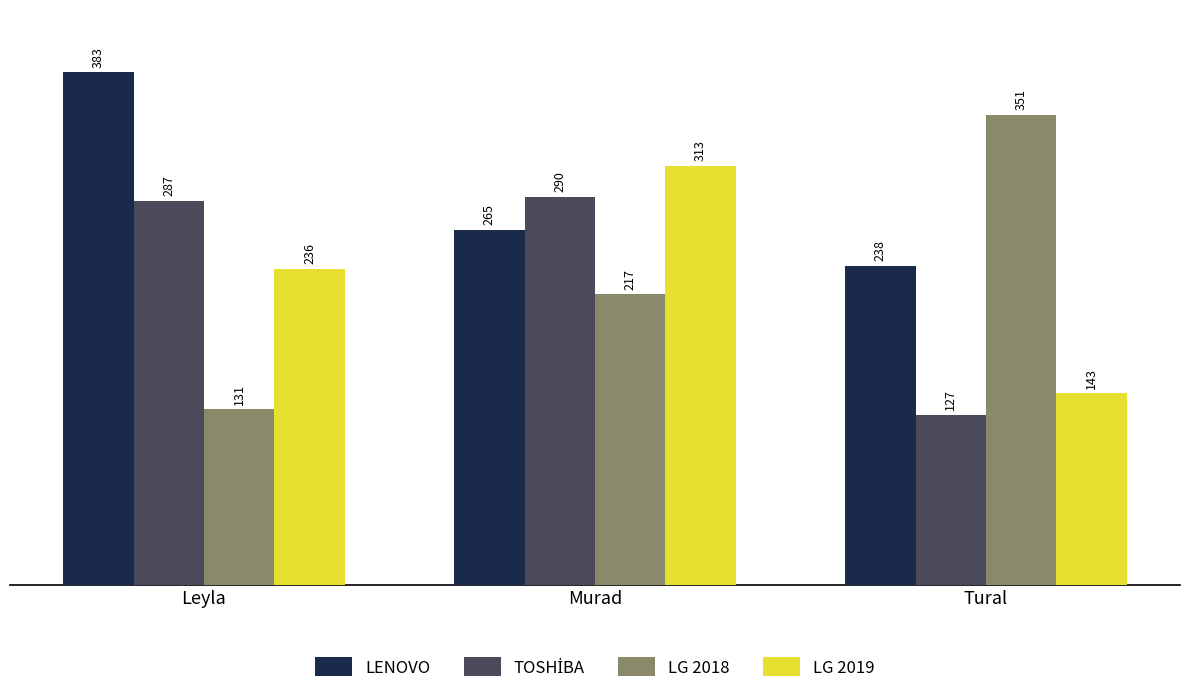

At which category does the chart reach its peak across all series?

Leyla